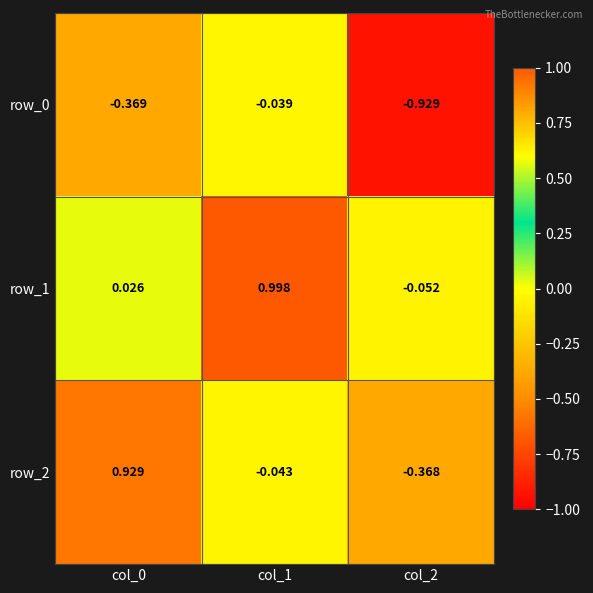

Is the value of row_2 at col_1 greater than the value of row_1 at col_1?

No